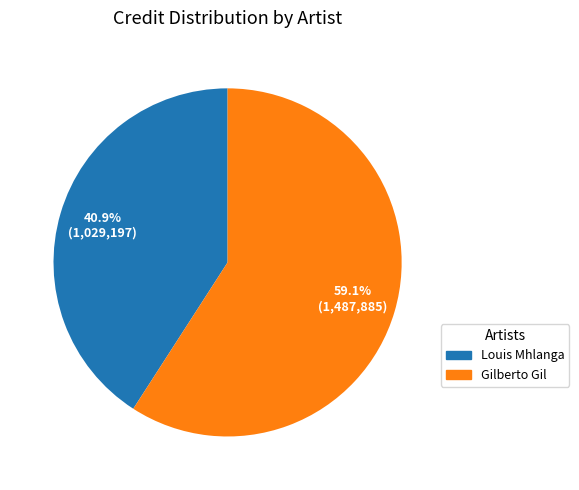

How many slices are in this pie chart?

2